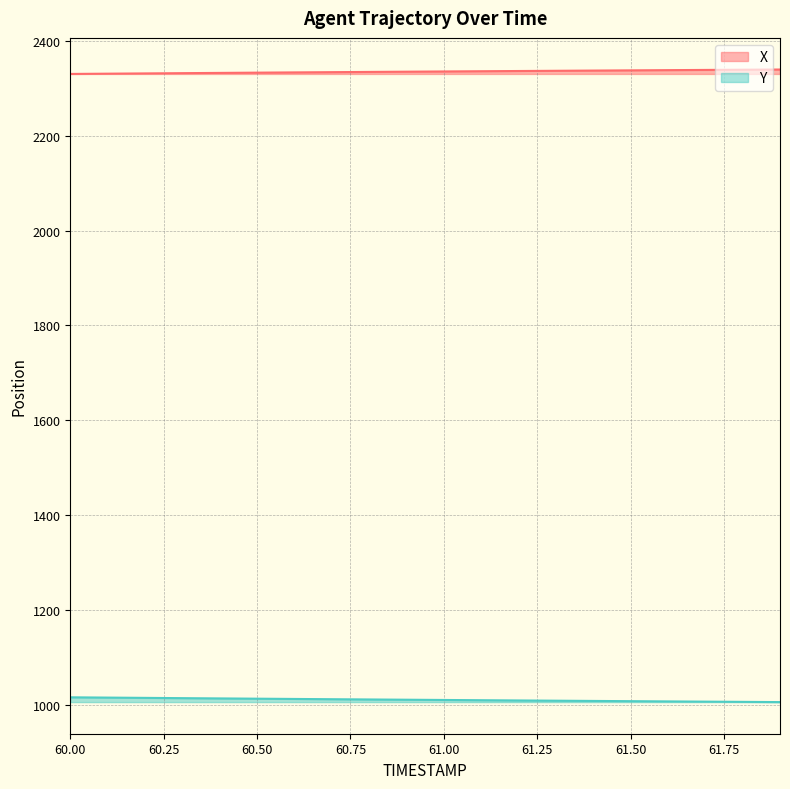

Reading right to left, transcribe all the data shown in this chart.

X: 2339.4	2338.9	2338.5	2338.1	2337.6	2337.1	2336.7	2336.2	2335.8	2335.3	2334.8	2334.3	2333.8	2333.3	2332.8	2332.2	2331.7	2331.2	2330.6	2330.0
Y: 1006.0	1006.4	1006.9	1007.4	1007.9	1008.4	1008.9	1009.4	1009.9	1010.4	1011.0	1011.5	1012.0	1012.6	1013.1	1013.7	1014.3	1014.9	1015.4	1016.0